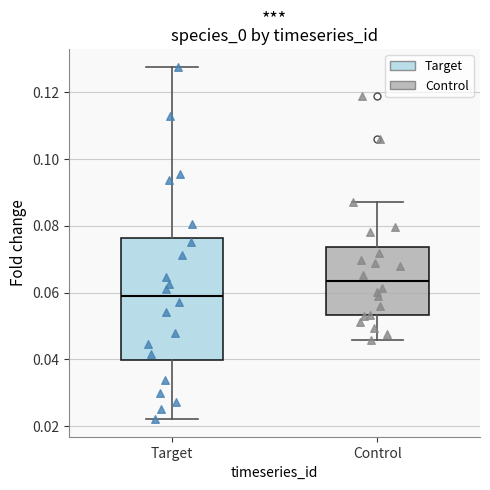

Where does the upper whisker of the box for Control end on the y-axis? The values are not printed on the chart, so give them approximately, as read against the axis.

0.086